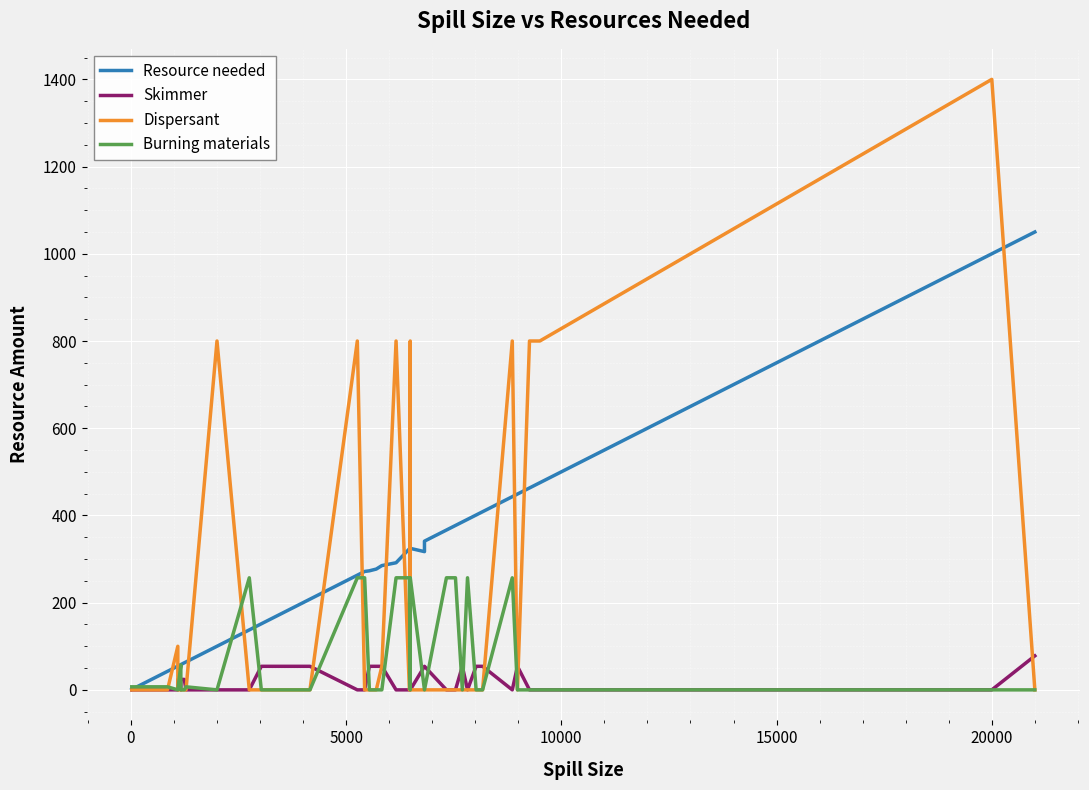

True or false: Burning materials has more than 2 points higher than both neighbors.

True